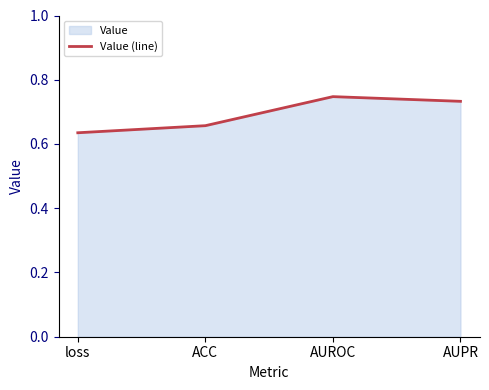

Which label corresponds to the largest value in the chart?

AUROC